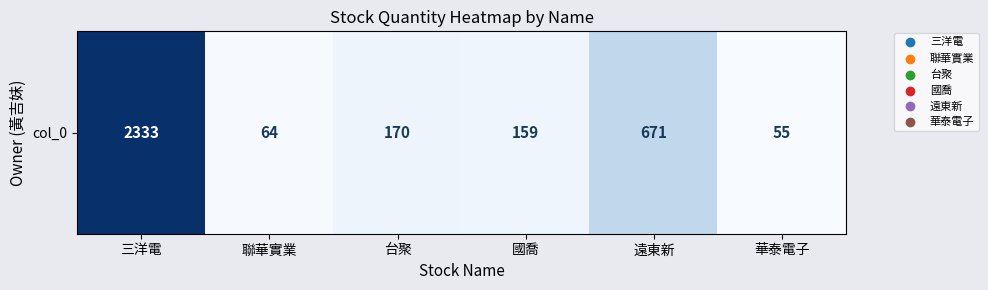

What is the ratio of the value at 華泰電子 to the value at 台聚?

0.3